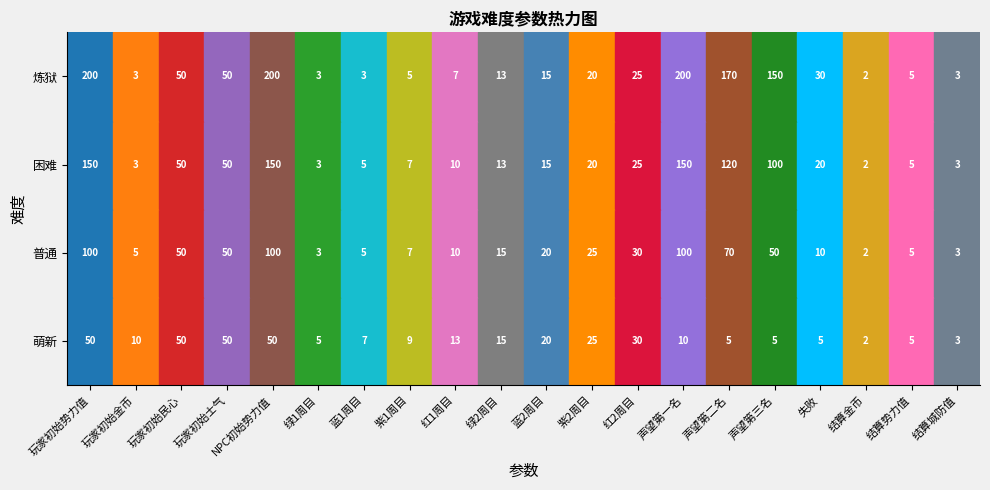

Between 3 and 1, which is larger?

3